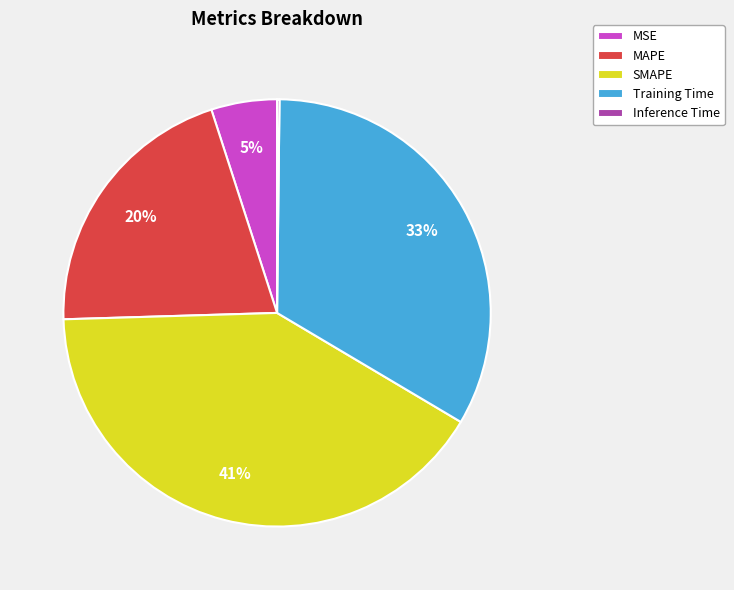

Combined, do SMAPE and MAPE account for over 50%?

Yes